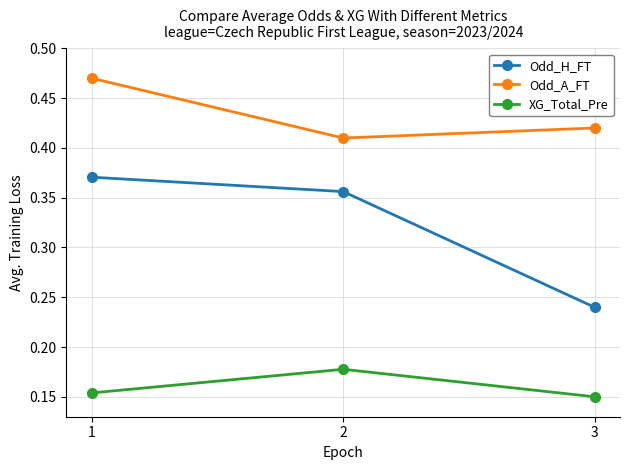

List the series in order of their peak value, lowest first.

XG_Total_Pre, Odd_H_FT, Odd_A_FT